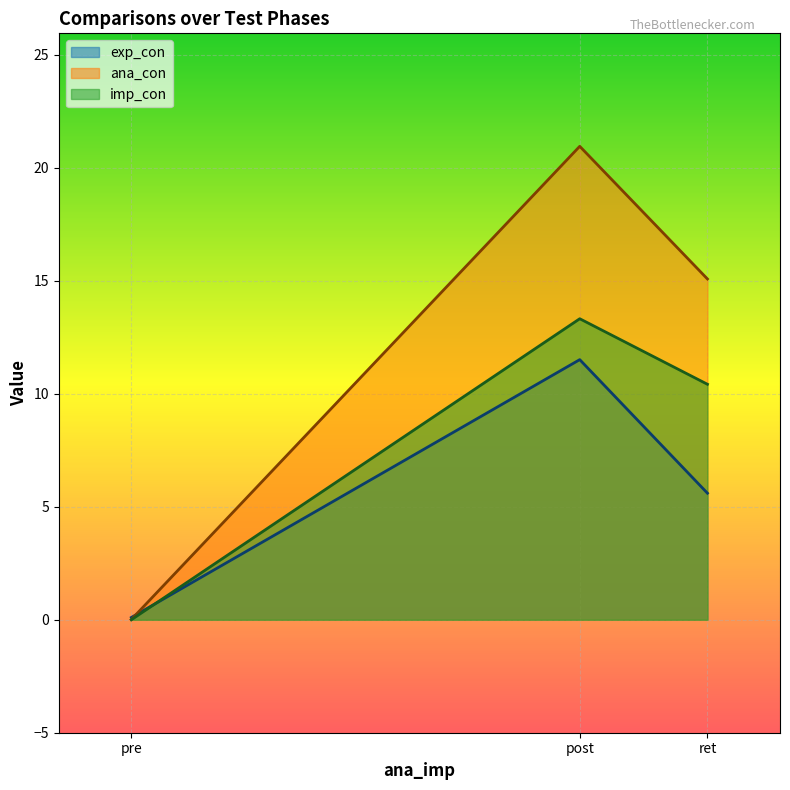

What is the approximate value of ana_con at ret?

15.1